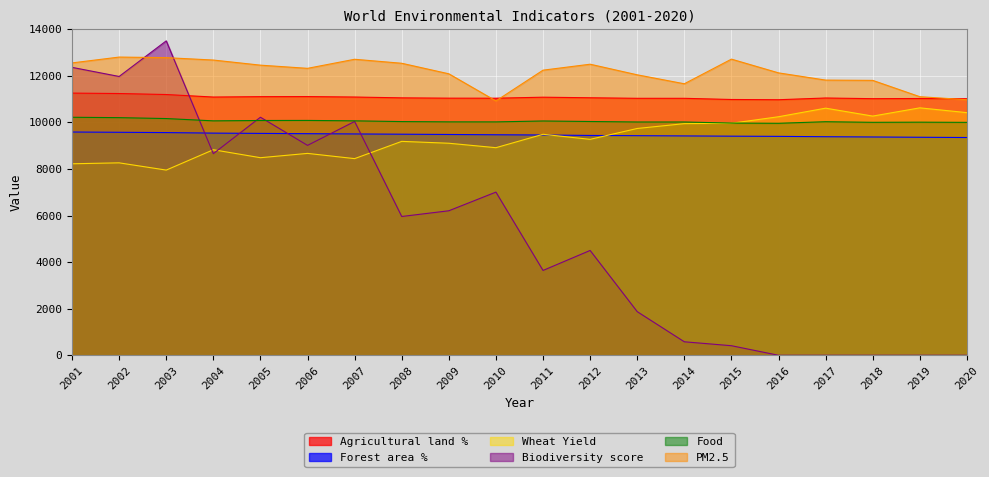

Count the number of data series in this chart.

6